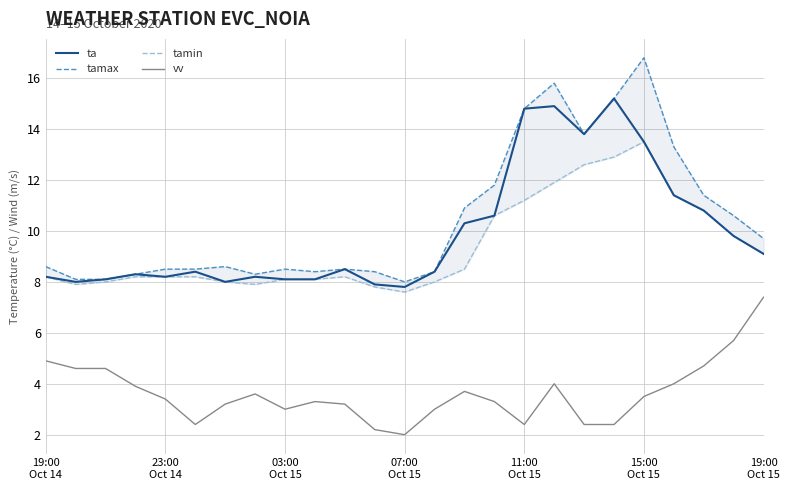

What is the lowest value of the vv series?

2.0